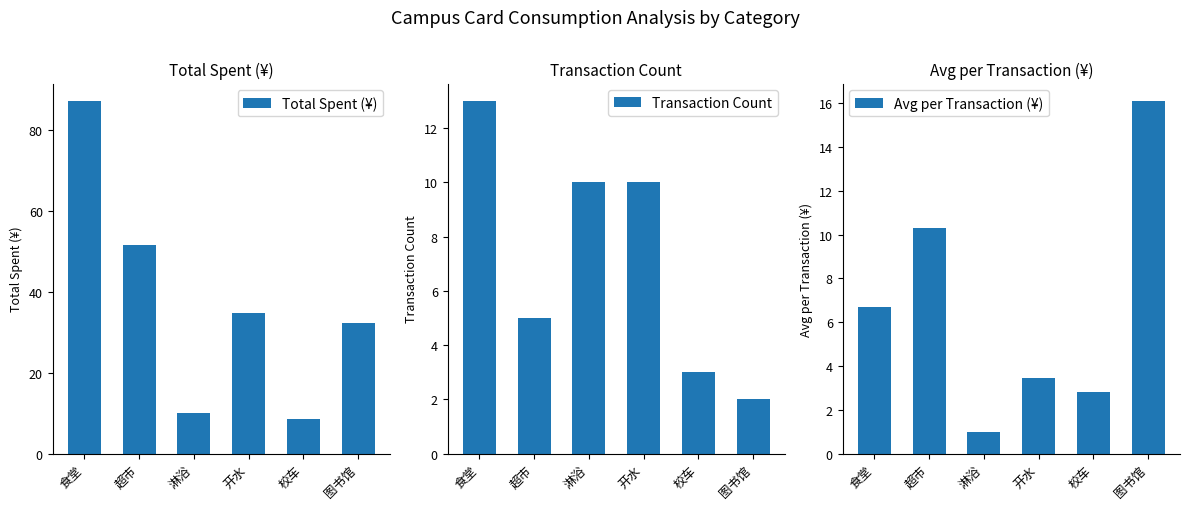

Reading left to right, transcribe all the data shown in this chart.

Total Spent (¥): 食堂=87.0	超市=51.5	淋浴=9.9	开水=34.6	校车=8.5	图书馆=32.2
Transaction Count: 食堂=13.0	超市=5.0	淋浴=10.0	开水=10.0	校车=3.0	图书馆=2.0
Avg per Transaction (¥): 食堂=6.7	超市=10.3	淋浴=1.0	开水=3.5	校车=2.8	图书馆=16.1